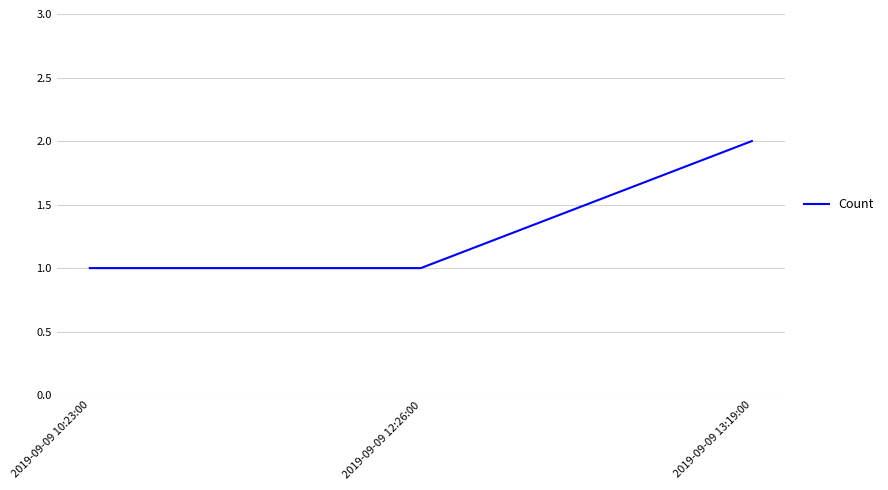

Reading left to right, what are all the values shown in this chart?

2019-09-09 10:23:00=1	2019-09-09 12:26:00=1	2019-09-09 13:19:00=2